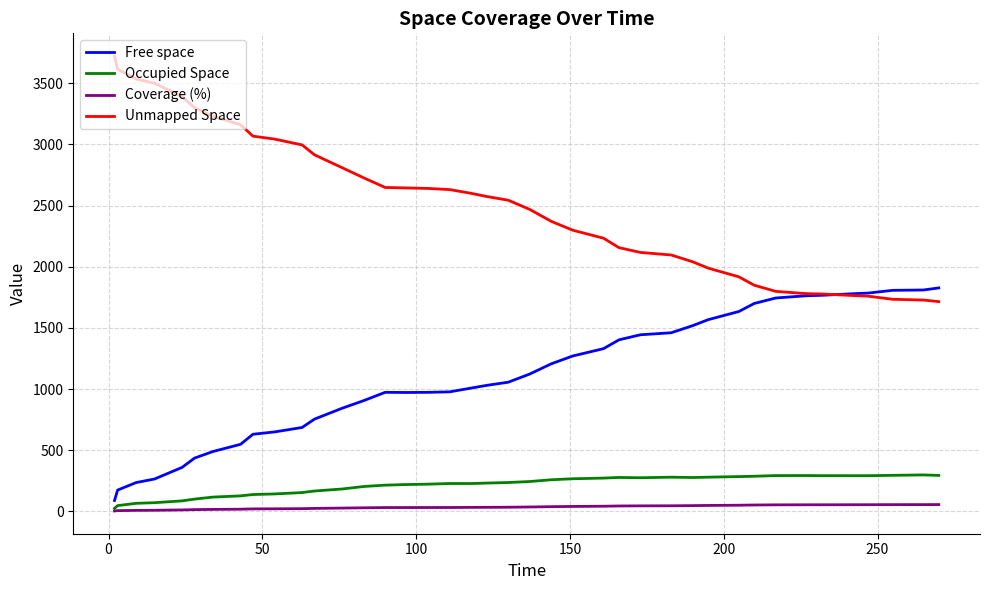

What is the maximum value shown in the chart?

3722.3